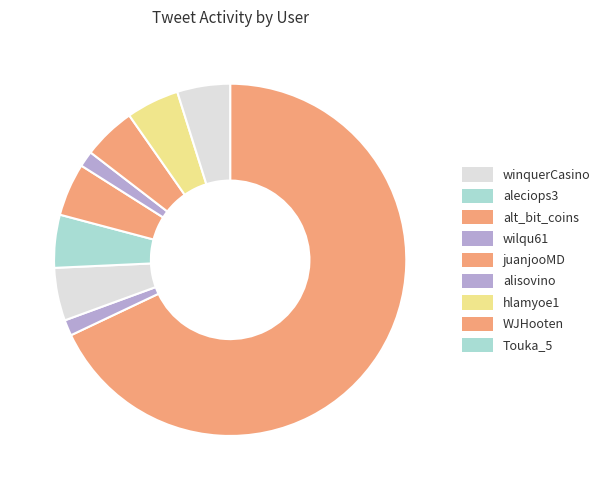

Approximately how many times larger is the value at wilqu61 compared to alt_bit_coins?

1.0